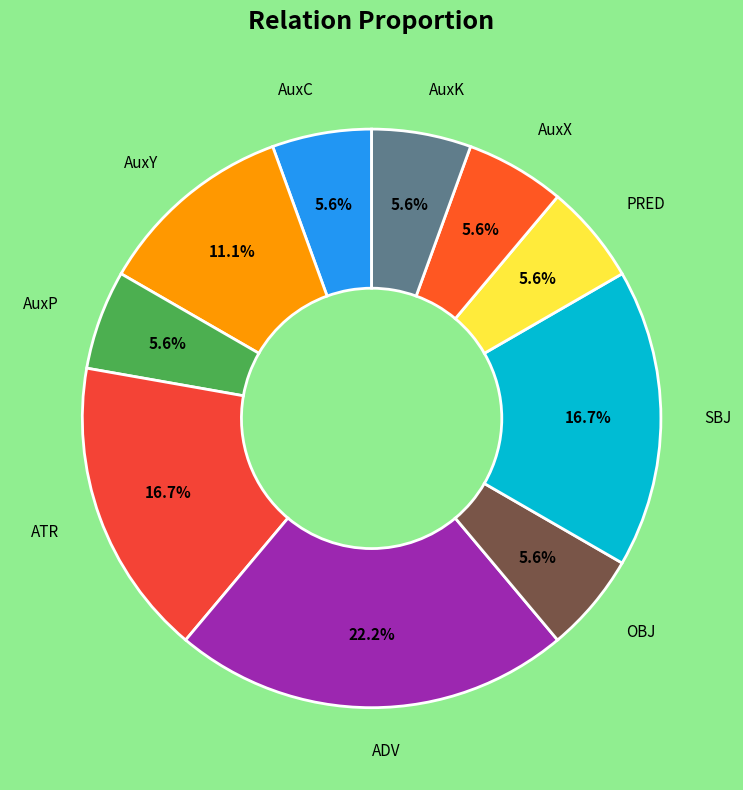

To the nearest percent, what portion does AuxY represent?

11%